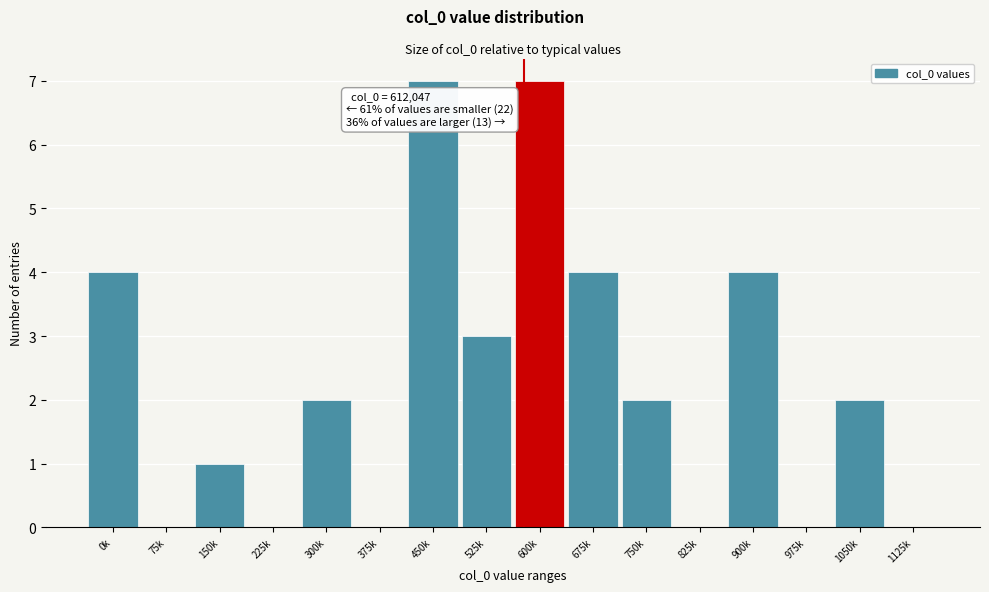

Reading left to right, what are all the values shown in this chart?

0k=4	75k=0	150k=1	225k=0	300k=2	375k=0	450k=7	525k=3	600k=7	675k=4	750k=2	825k=0	900k=4	975k=0	1050k=2	1125k=0